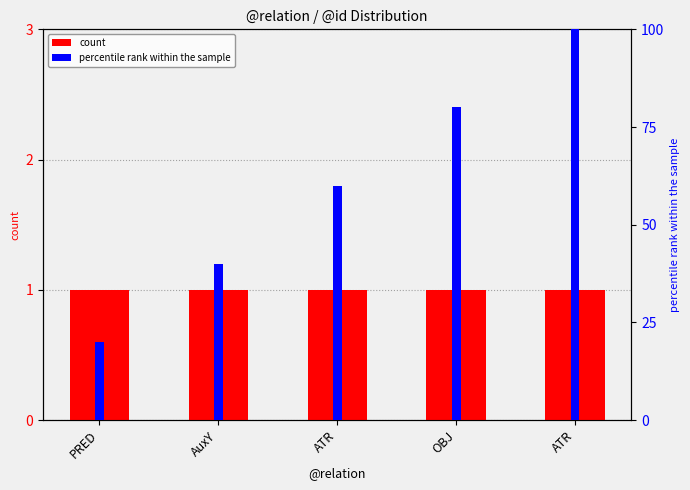

Reading right to left, transcribe all the data shown in this chart.

count: 1	1	1	1	1
percentile rank within the sample: 100	80	60	40	20